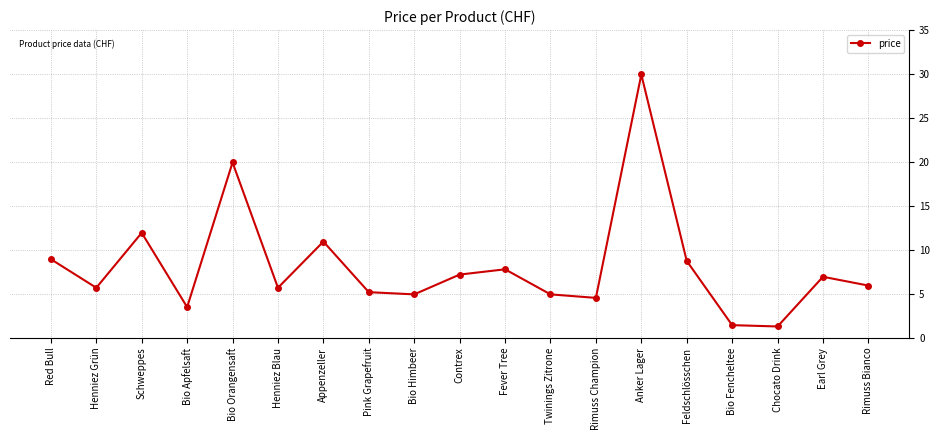

What is the label of the 13th point from the left?

Rimuss Champion